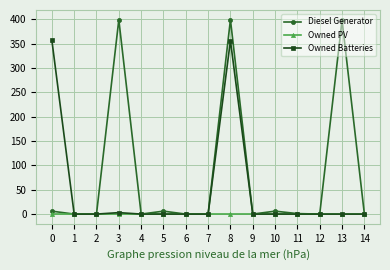

Rank the series by their maximum value, from lowest to highest.

Owned PV, Owned Batteries, Diesel Generator